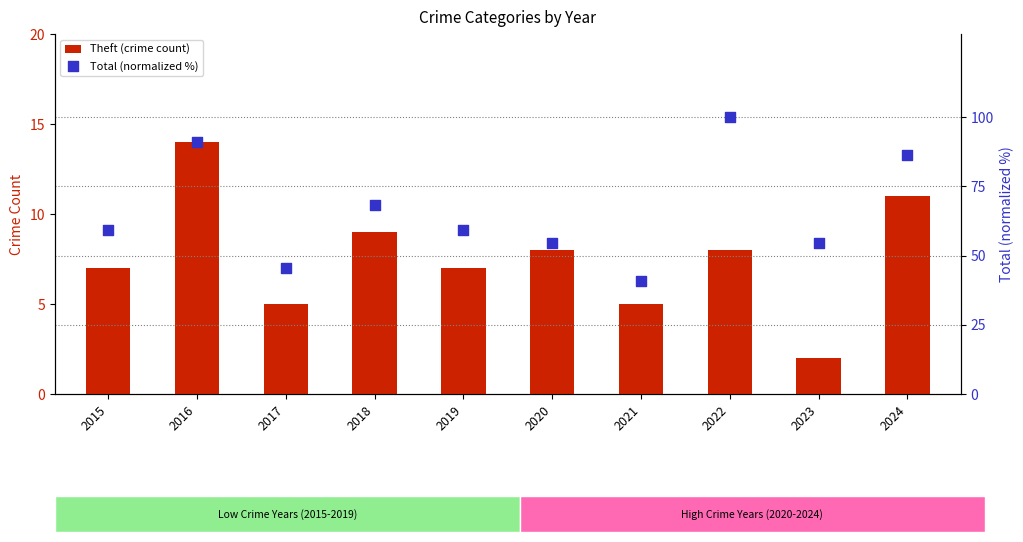

Which series has the largest Y range (max minus min)?

Total (normalized %)